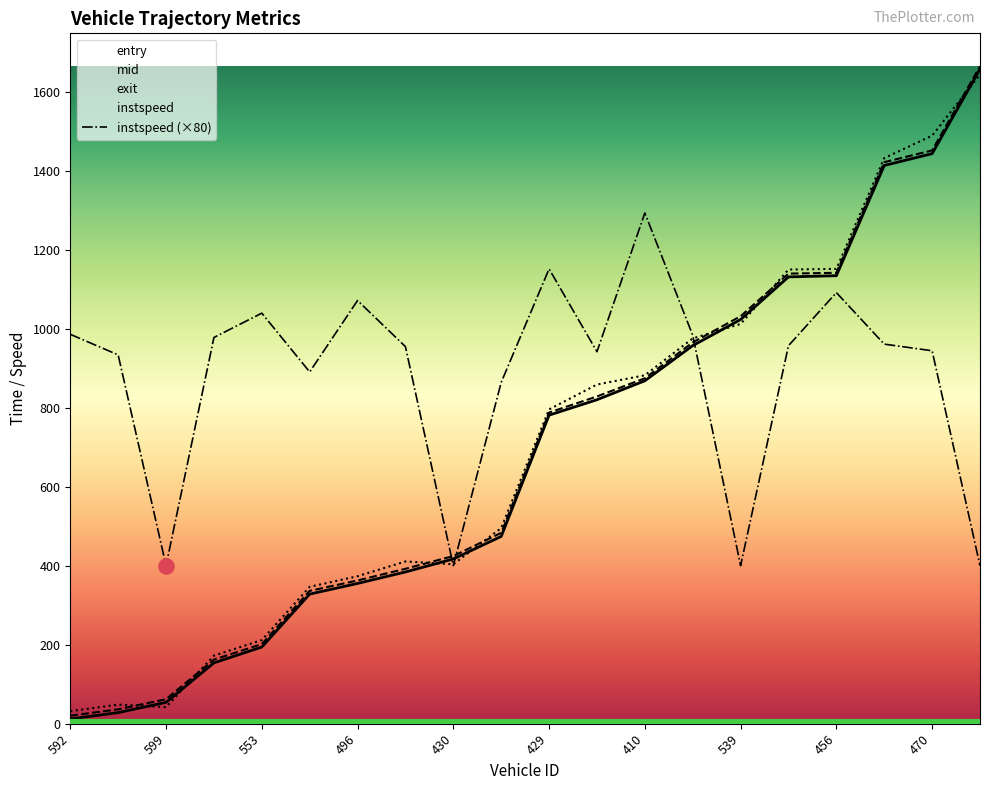

At which category is the sum across all series the highest?

504